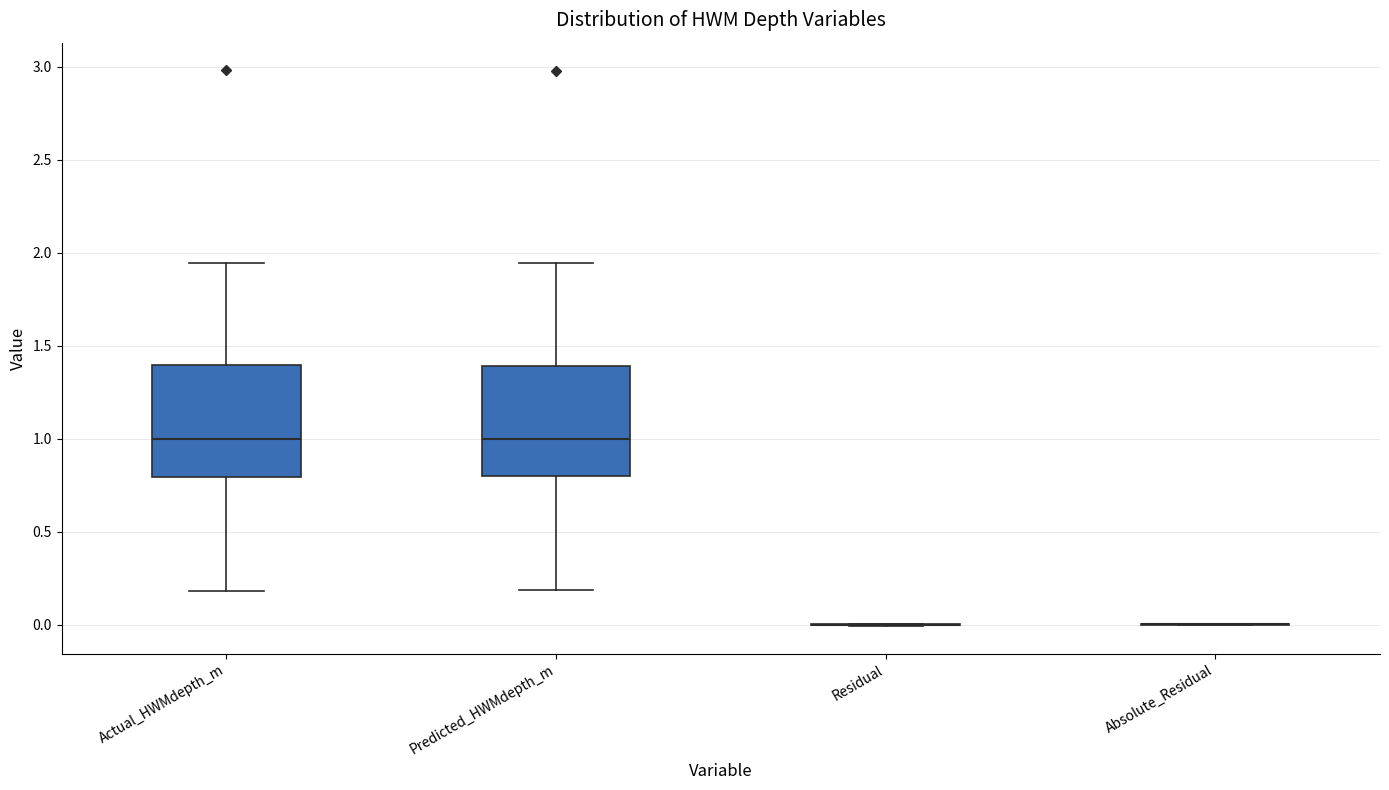

Where does the upper whisker of the box for Actual_HWMdepth_m end on the y-axis? The values are not printed on the chart, so give them approximately, as read against the axis.

1.95